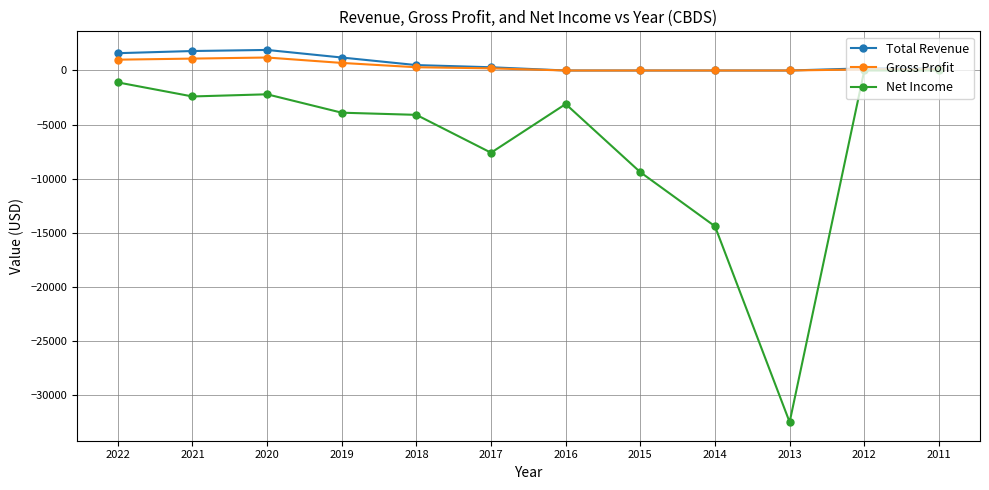

At which label does Gross Profit first exceed 200?

2022